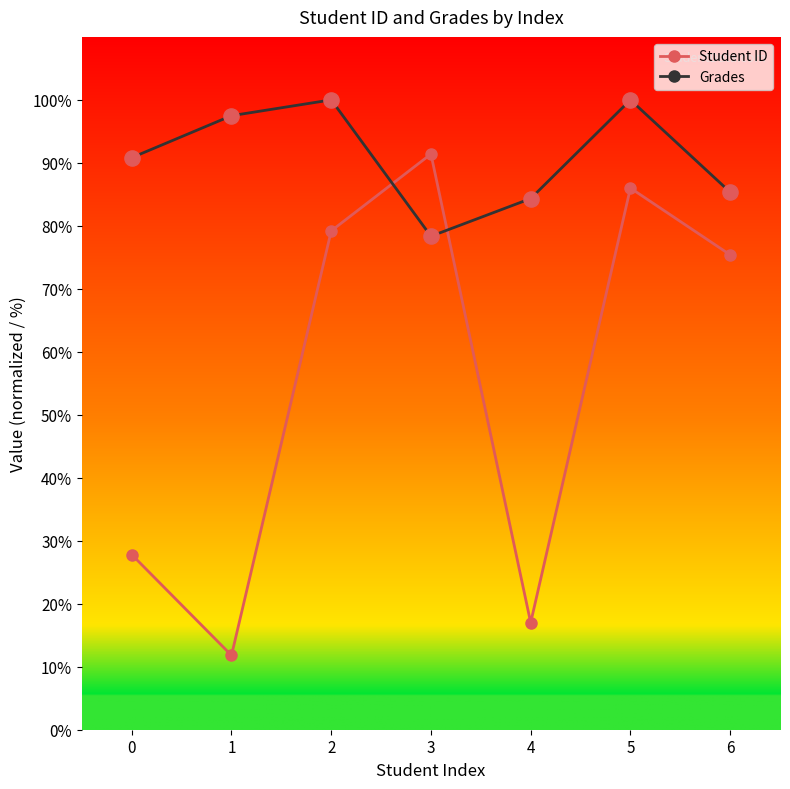

What is the total value across all series at 6?

160.8